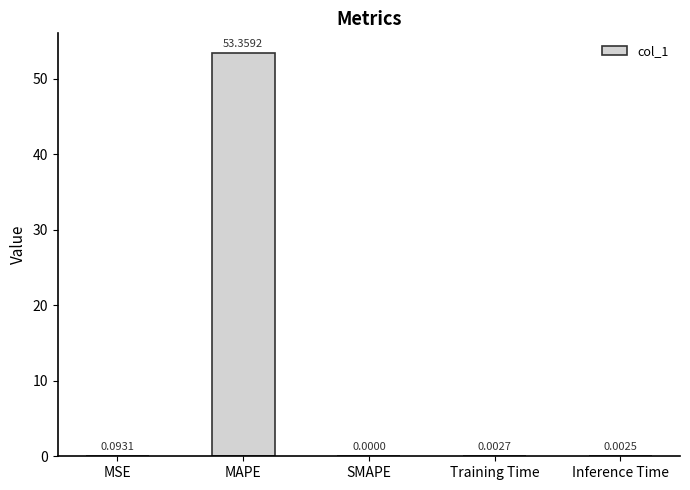

Where is the data nearest to the value 26?

MSE